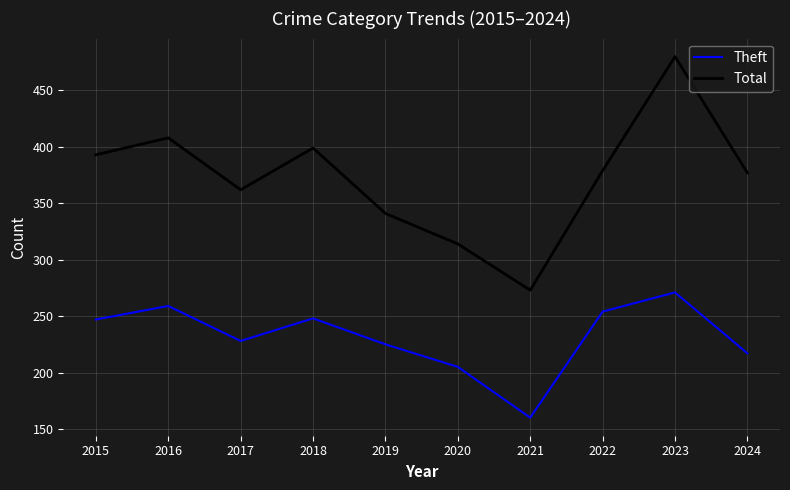

Does the chart have visible grid lines?

Yes